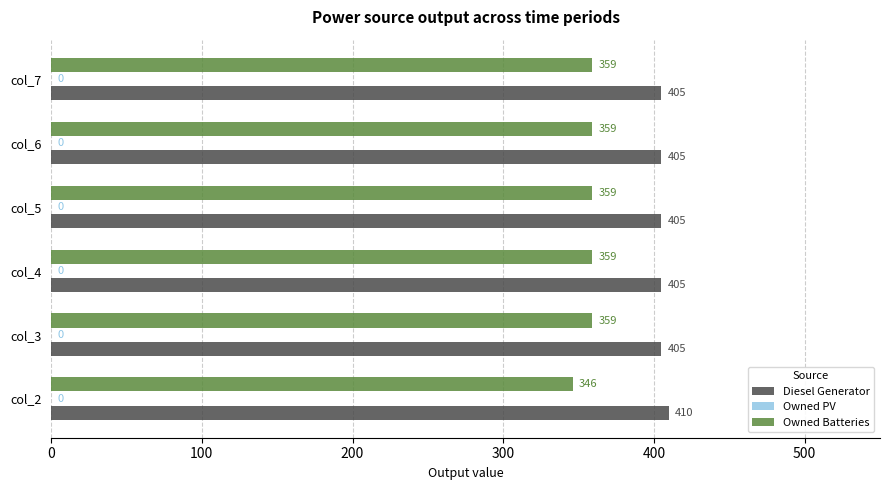

What is the approximate value of Owned Batteries at col_3, to the nearest 5?

360